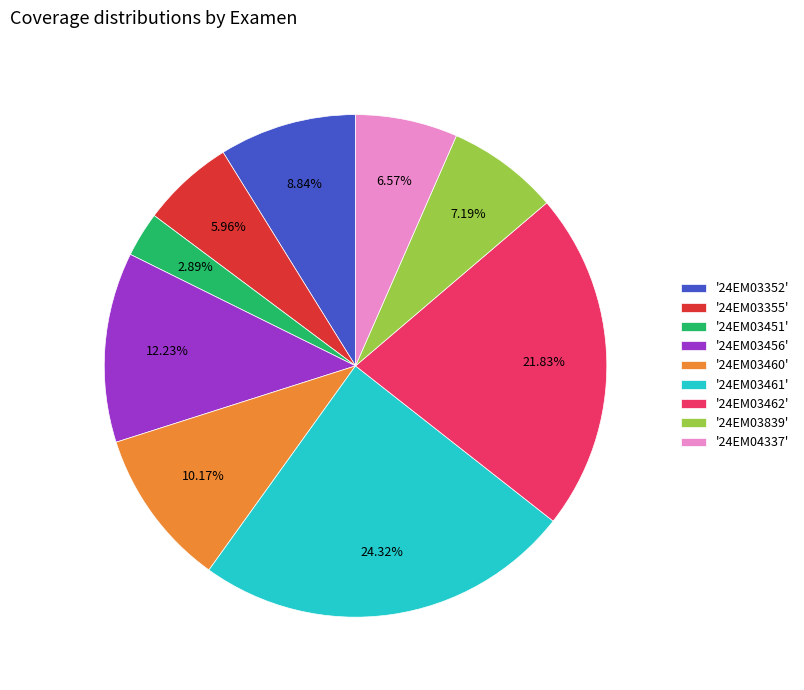

Does any single category account for the majority?

No